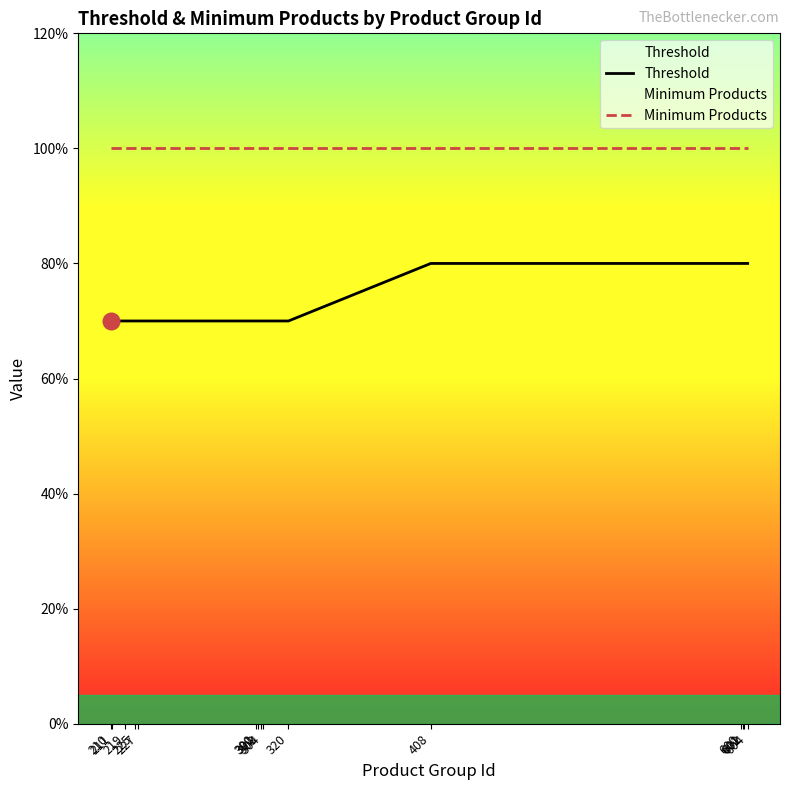

Which series has the widest spread of values?

Threshold